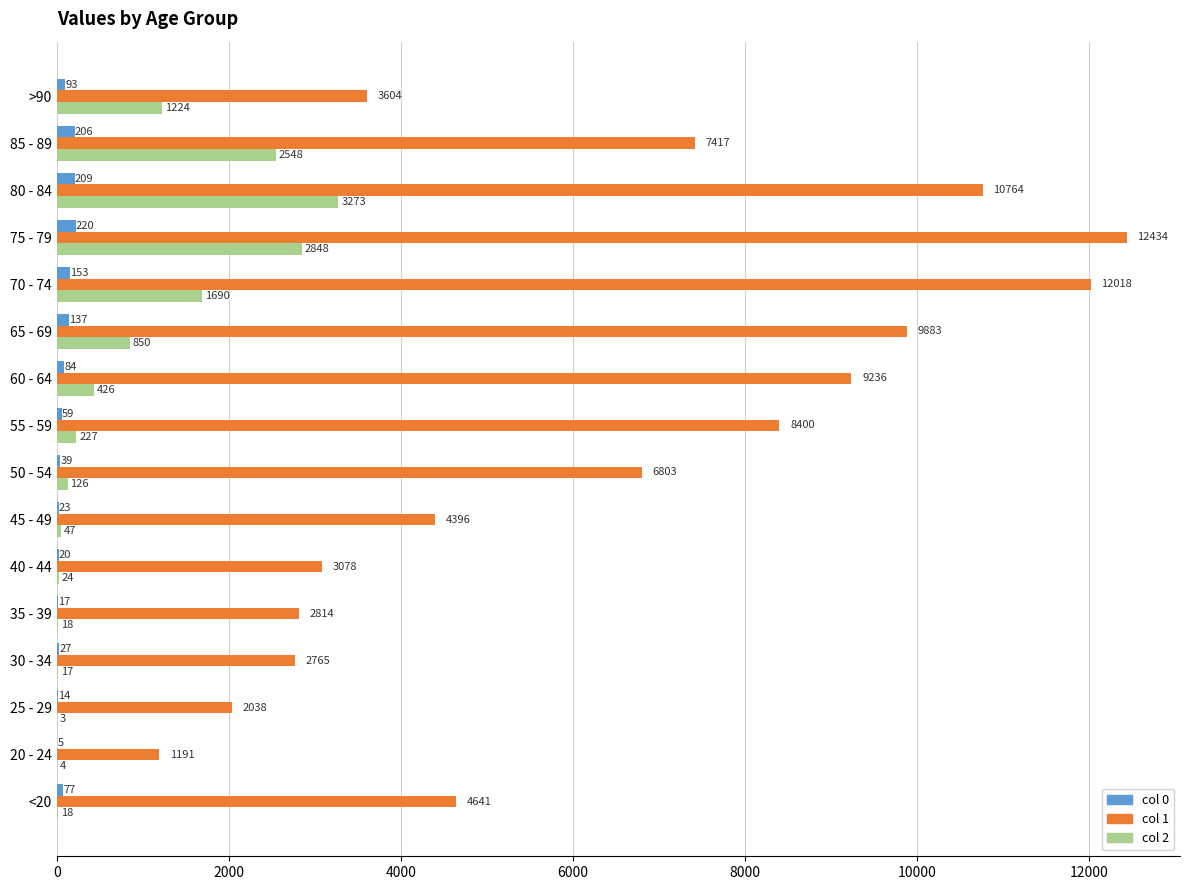

At which category is the sum across all series the highest?

75 - 79